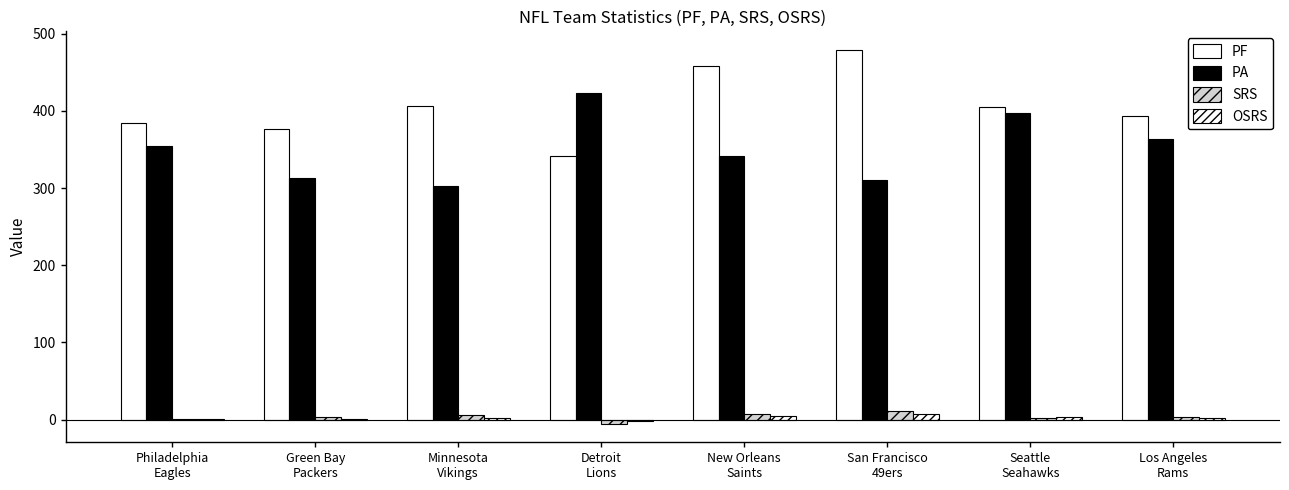

Reading left to right, list all the values displayed in this chart.

PF: Philadelphia
Eagles=385.0	Green Bay
Packers=376.0	Minnesota
Vikings=407.0	Detroit
Lions=341.0	New Orleans
Saints=458.0	San Francisco
49ers=479.0	Seattle
Seahawks=405.0	Los Angeles
Rams=394.0
PA: Philadelphia
Eagles=354.0	Green Bay
Packers=313.0	Minnesota
Vikings=303.0	Detroit
Lions=423.0	New Orleans
Saints=341.0	San Francisco
49ers=310.0	Seattle
Seahawks=398.0	Los Angeles
Rams=364.0
SRS: Philadelphia
Eagles=0.3	Green Bay
Packers=3.2	Minnesota
Vikings=5.4	Detroit
Lions=-5.2	New Orleans
Saints=7.4	San Francisco
49ers=11.0	Seattle
Seahawks=2.7	Los Angeles
Rams=3.9
OSRS: Philadelphia
Eagles=0.7	Green Bay
Packers=0.6	Minnesota
Vikings=2.5	Detroit
Lions=-1.2	New Orleans
Saints=5.0	San Francisco
49ers=6.7	Seattle
Seahawks=2.9	Los Angeles
Rams=2.2